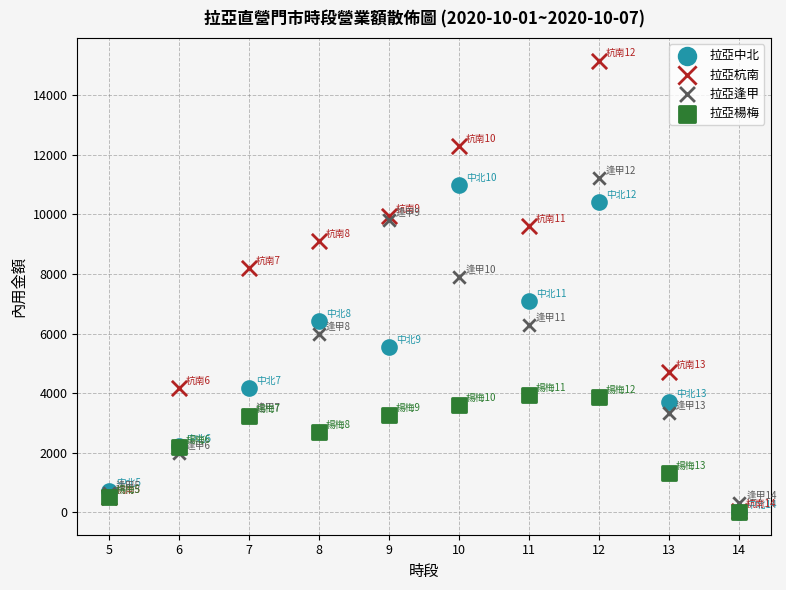

In the 拉亞杭南 series, what Y value is closest to 7608?

8193